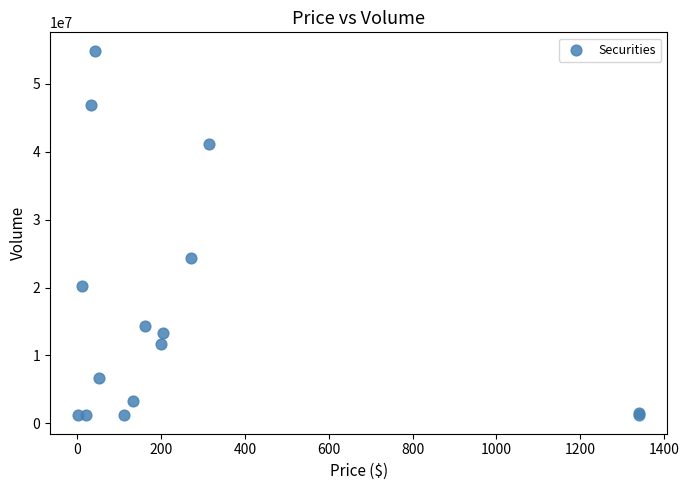

What Y value in the scatter plot is closest to 28037295?

24429287